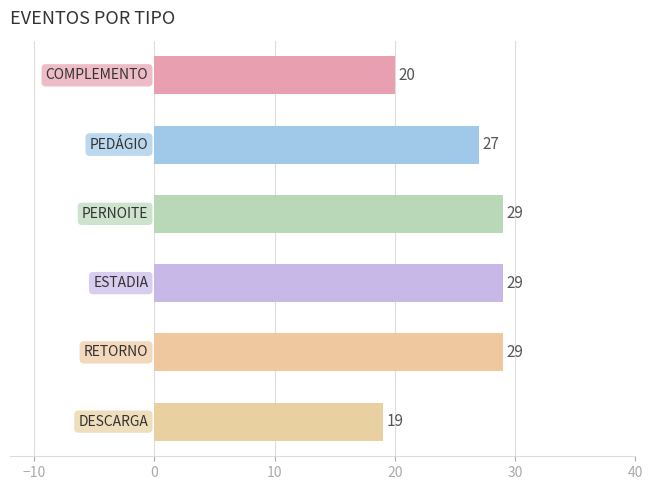

Does the chart contain any negative values?

No